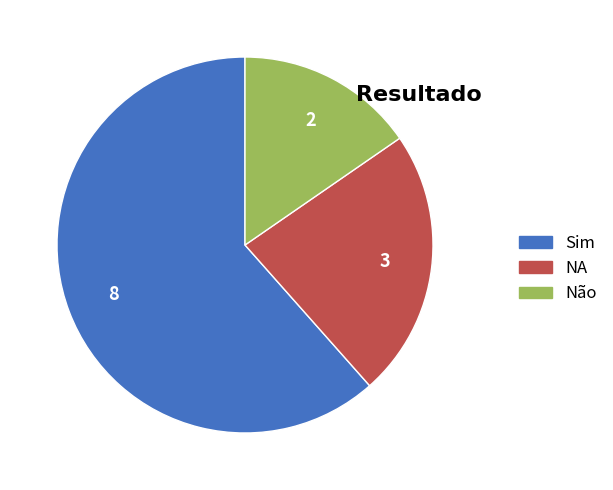

Do NA and Não together represent more than half of the pie?

No